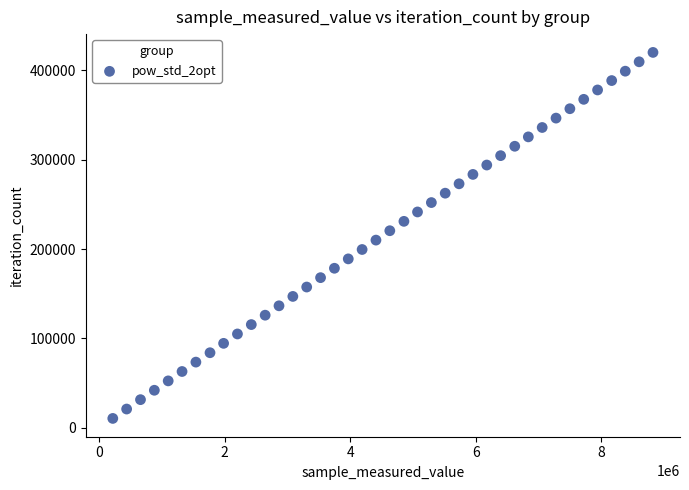

What is the range of X values (max minus min)?

8599500